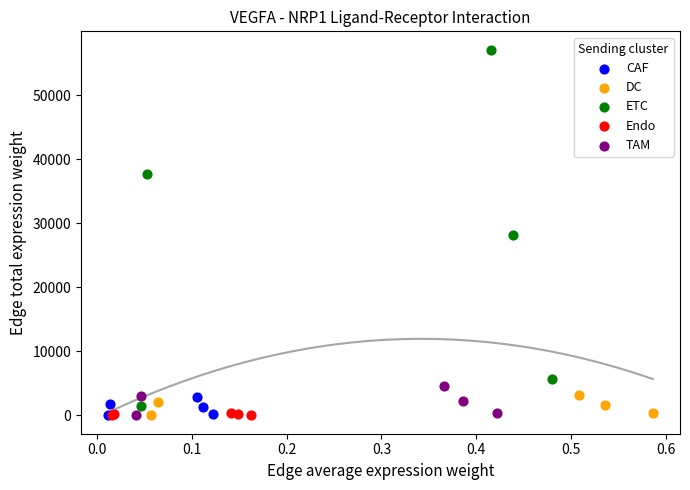

Which series contains the highest Y value?

ETC